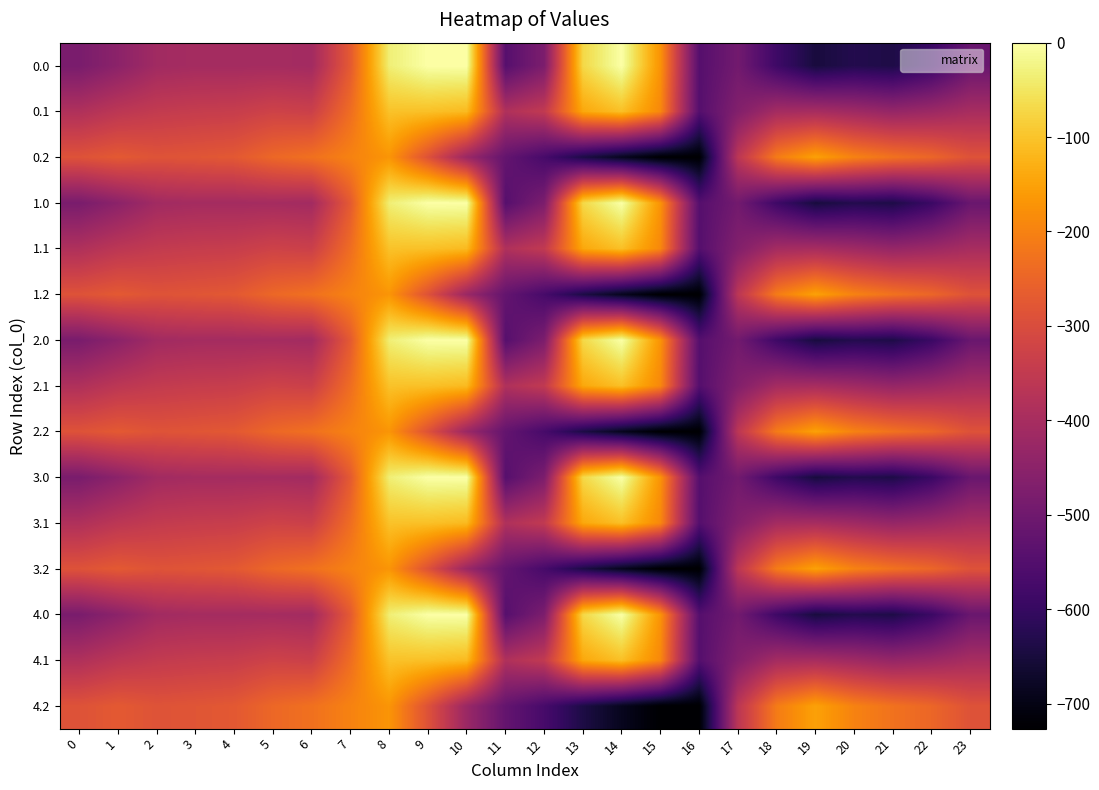

What is the smallest value displayed?

-726.6